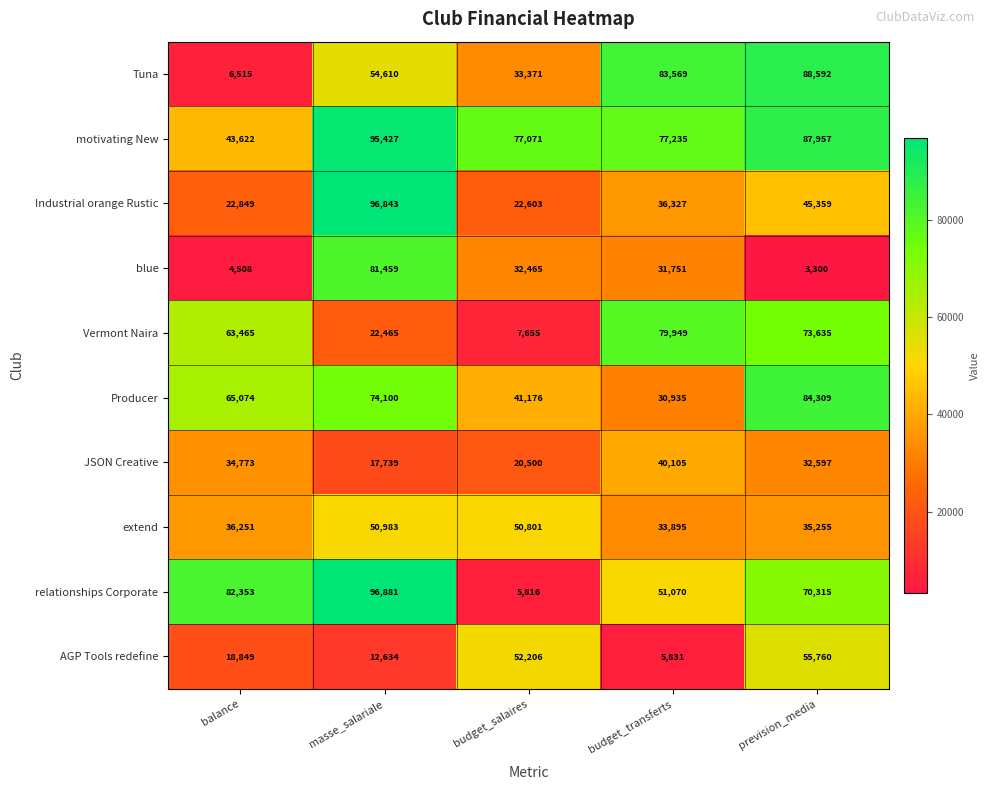

At which category is the sum across all series the highest?

masse_salariale